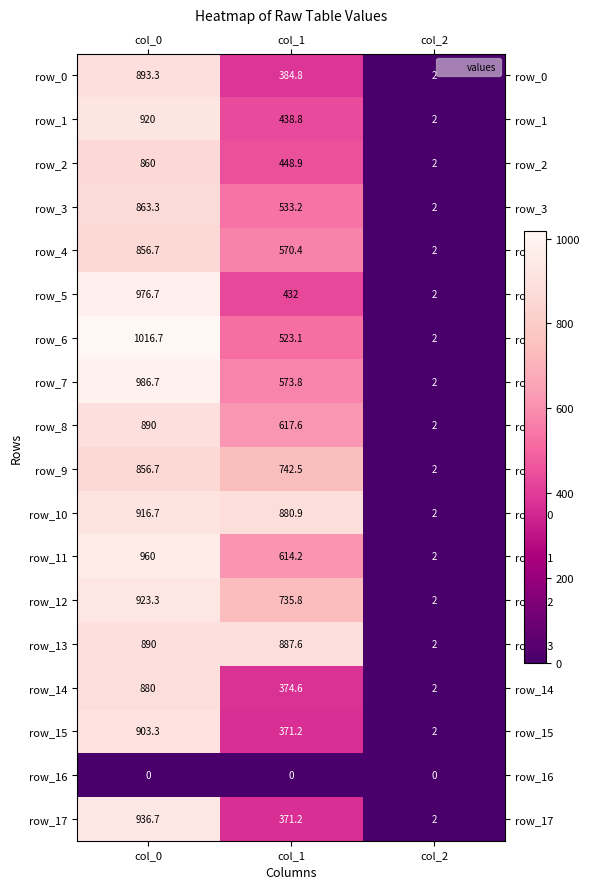

Which series has the largest range (max minus min)?

row_6